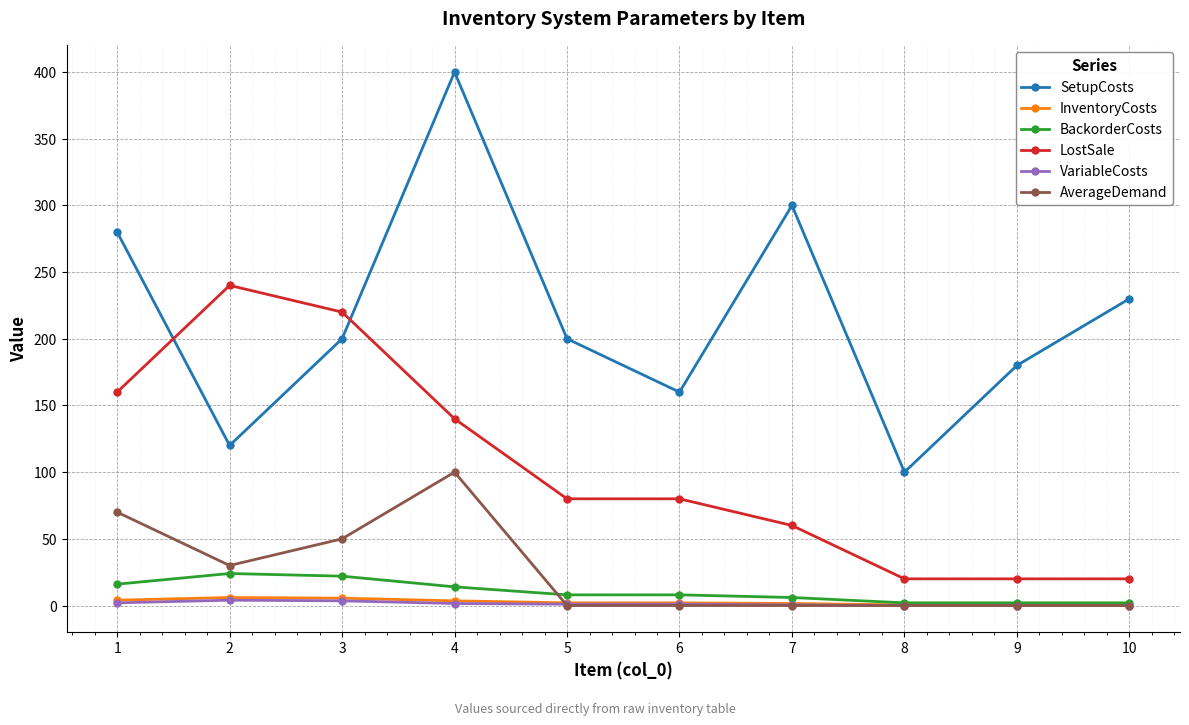

At which label does InventoryCosts first exceed 2?

1